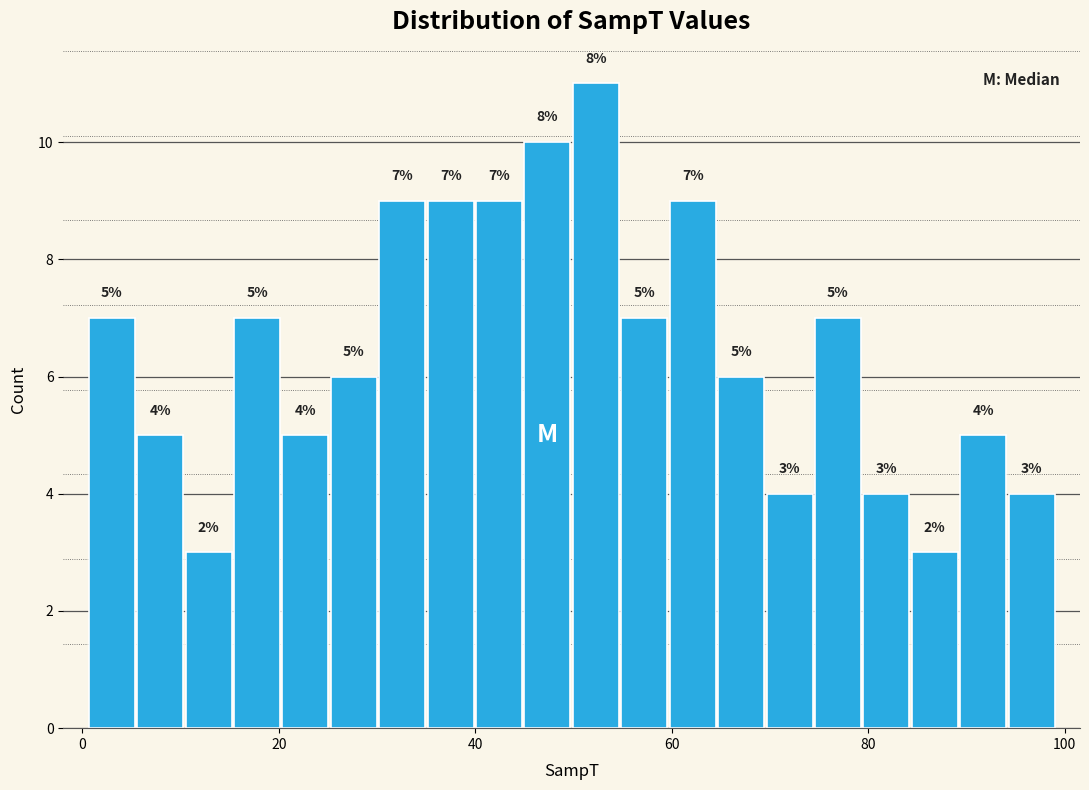

Read against the x-axis, roughly where is the centre of the tallest bar?

52